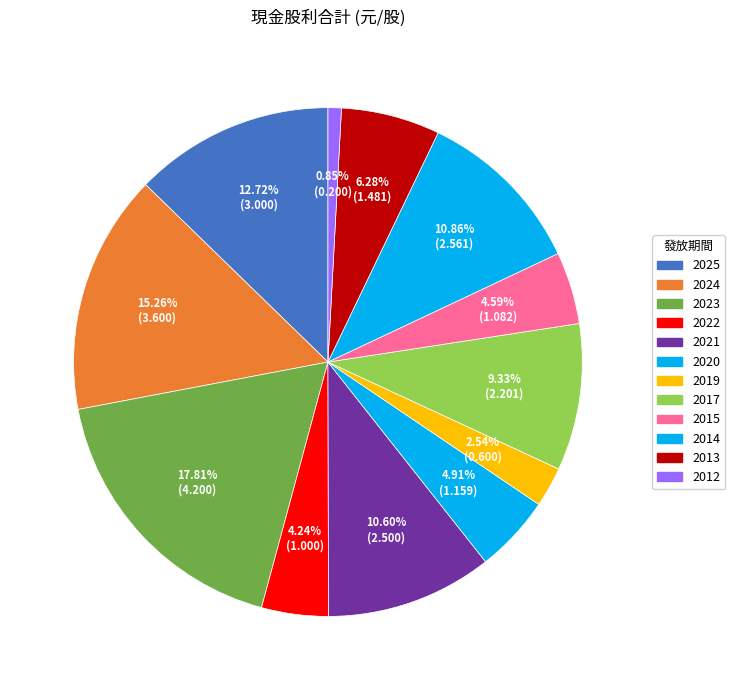

Which slice is the largest?

2023